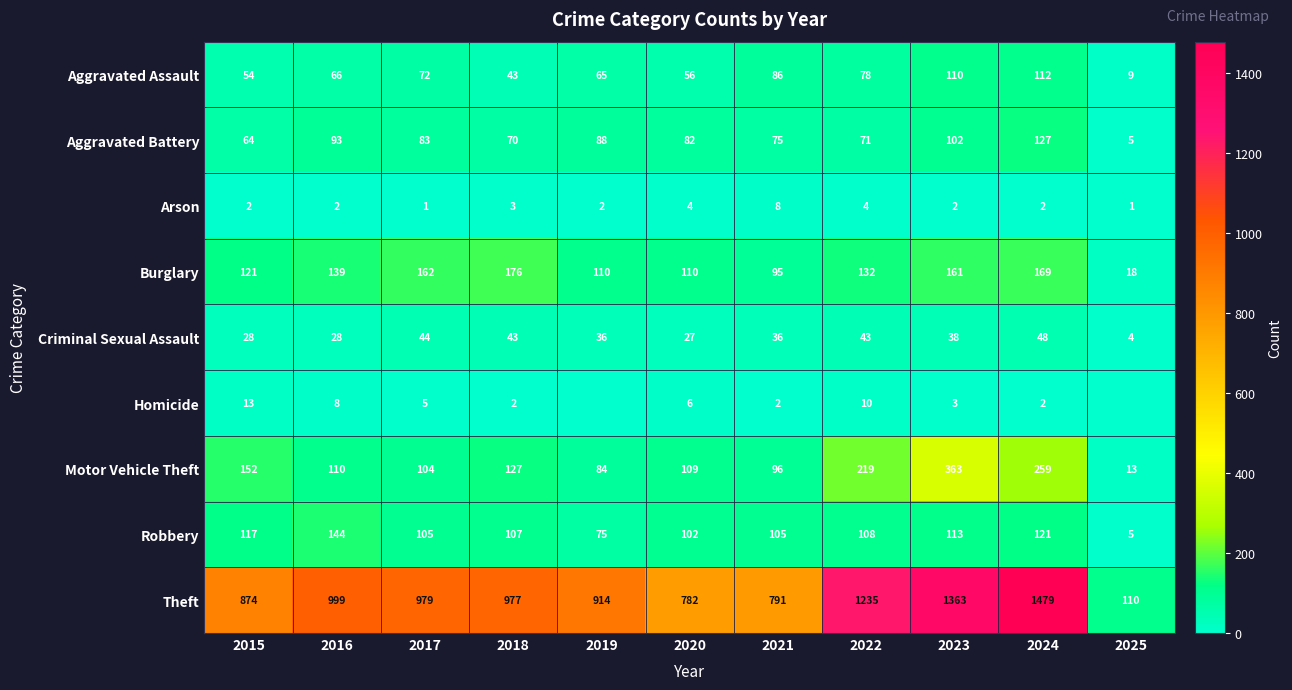

What is the difference between the second highest and second lowest values in the Aggravated Battery series?

38